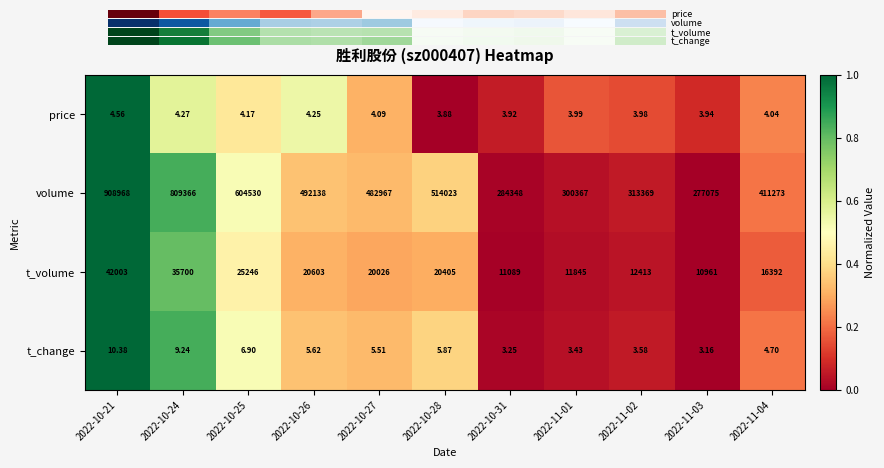

Which series has the largest total across all categories?

volume